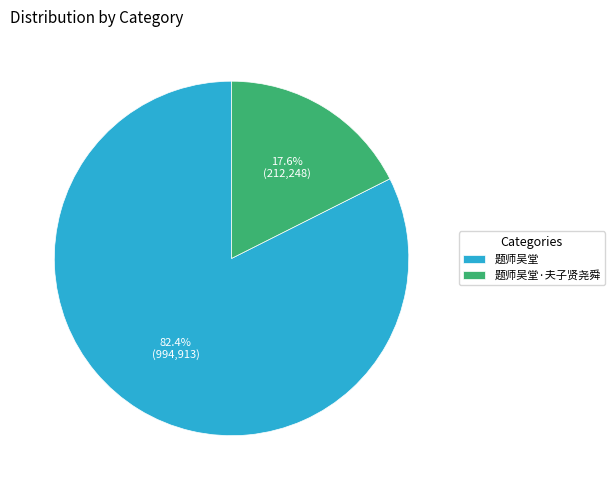

How many segments does this pie chart have?

2